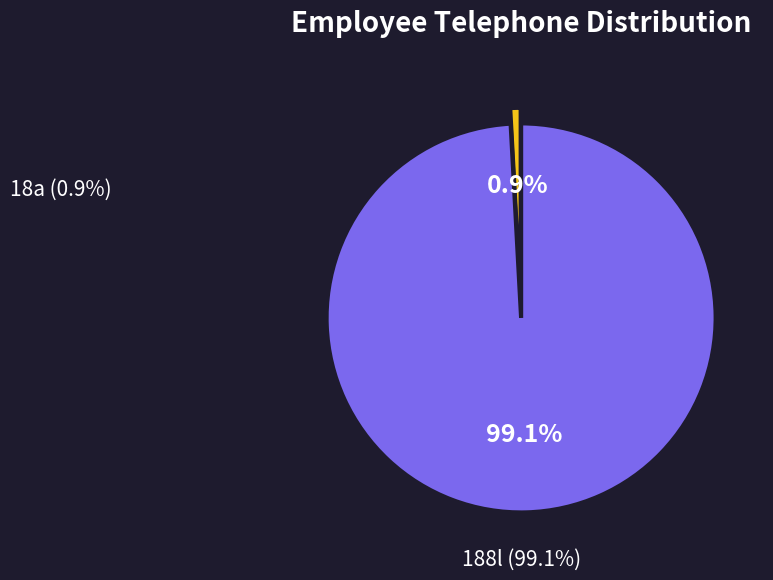

Which slice is the largest?

188l